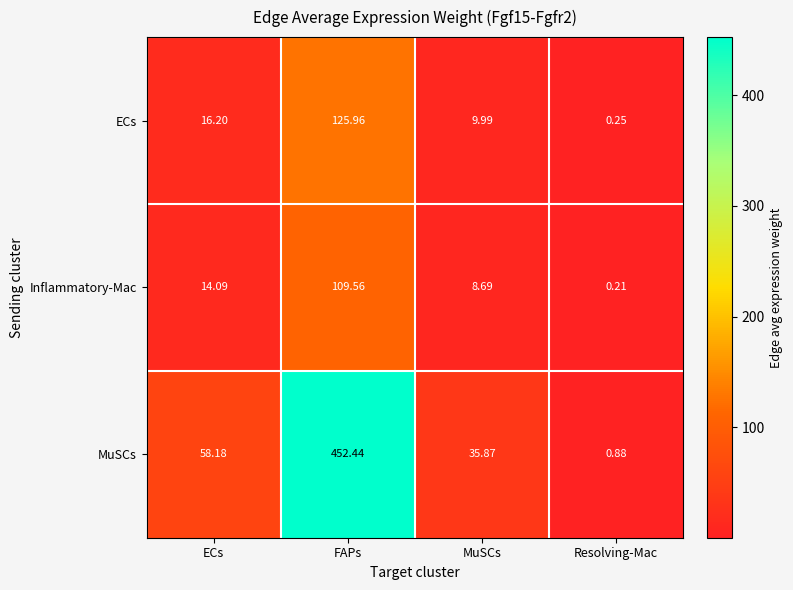

How many distinct data groups are displayed?

3